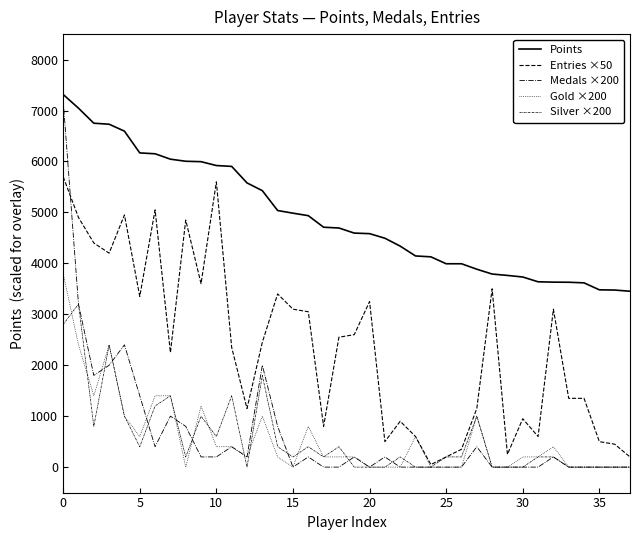

At how many categories does at least one series exceed 3228?

38